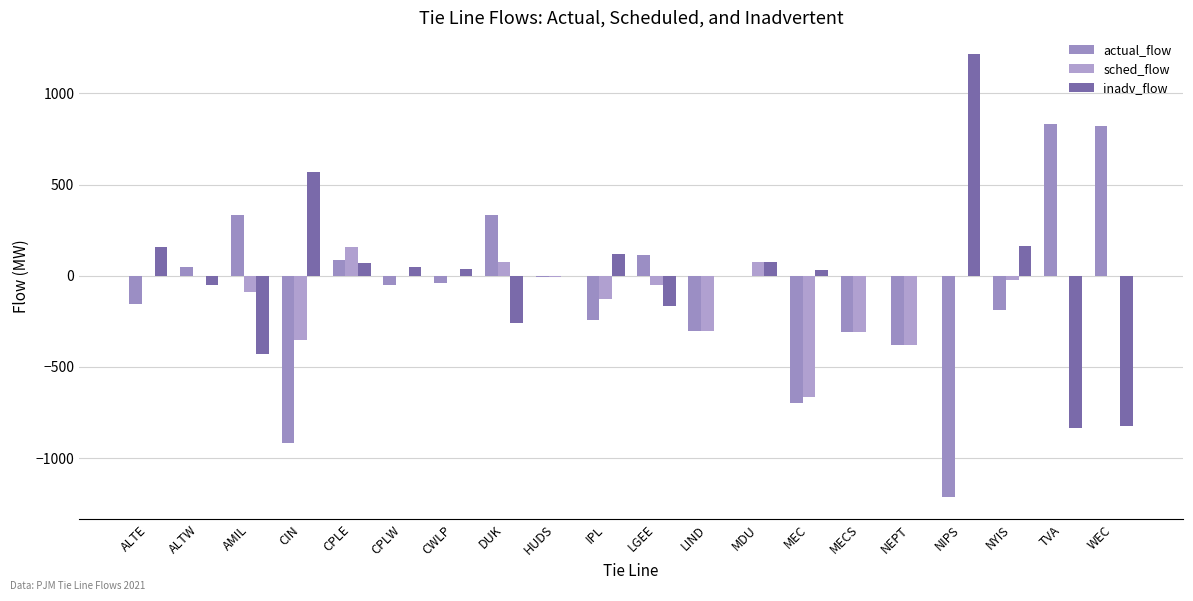

Are the bars grouped side by side (vs. stacked)?

Yes